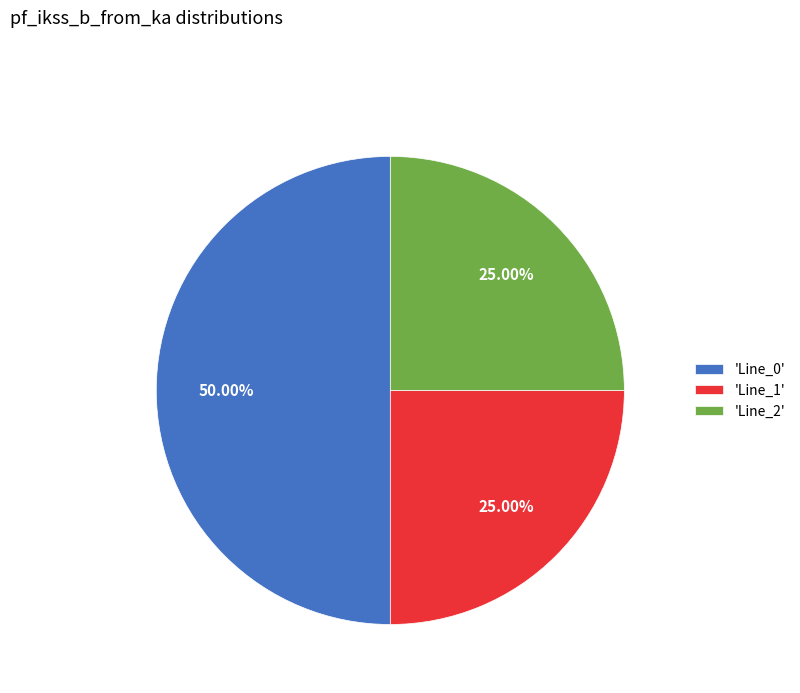

Approximately how many times larger is the value at 'Line_0' compared to 'Line_2'?

2.0